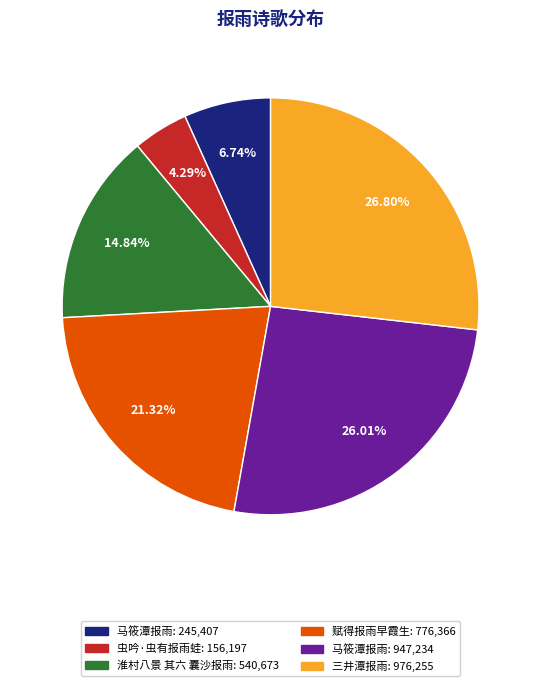

Does any single category account for the majority?

No